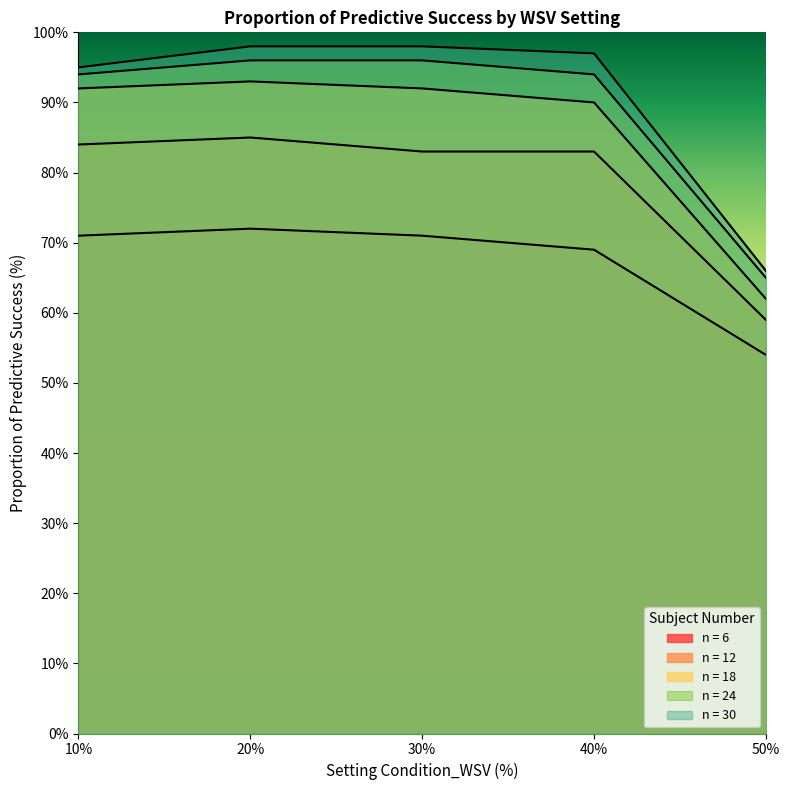

Rank the series at 50 from highest to lowest value.

n = 30, n = 24, n = 18, n = 12, n = 6